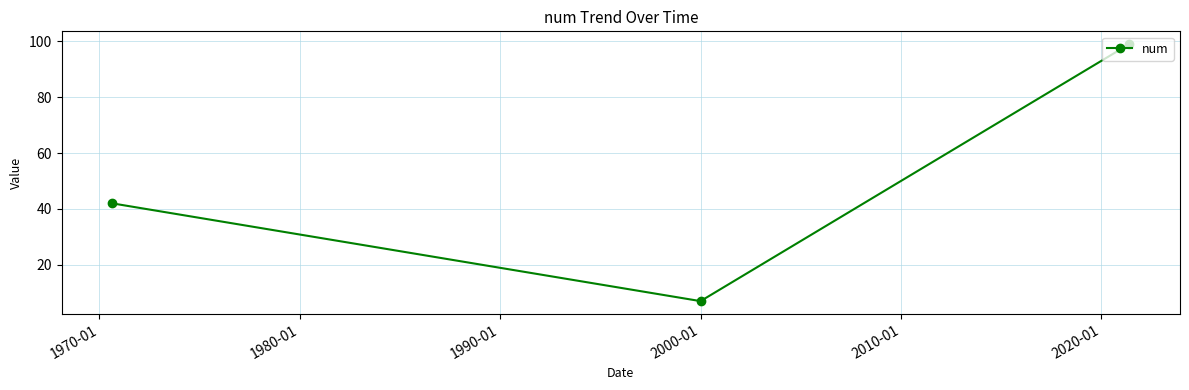

What is the sum of all values?

148